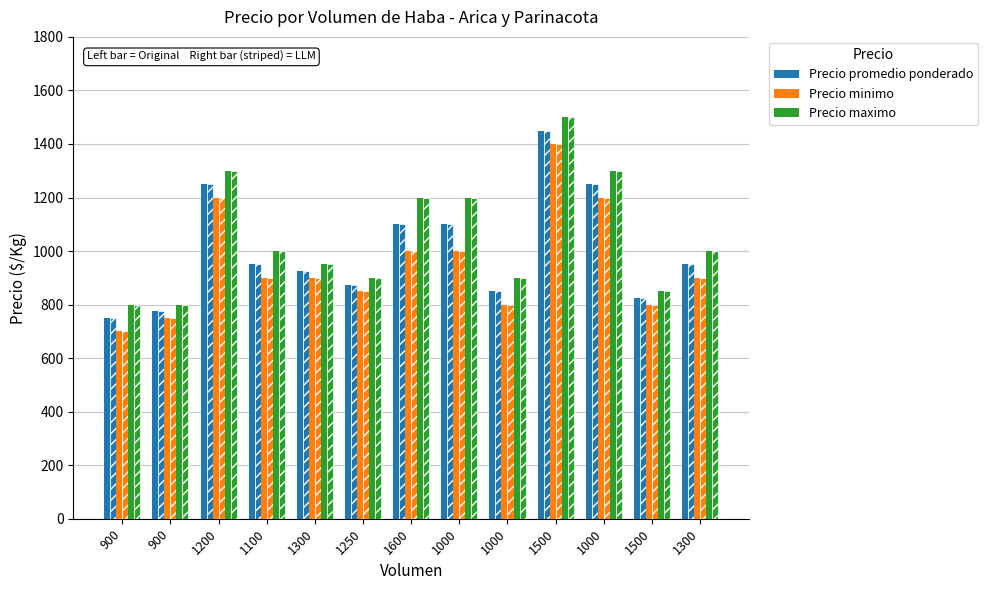

Rank the series by their average value, from highest to lowest.

Precio maximo, Precio promedio ponderado, Precio minimo